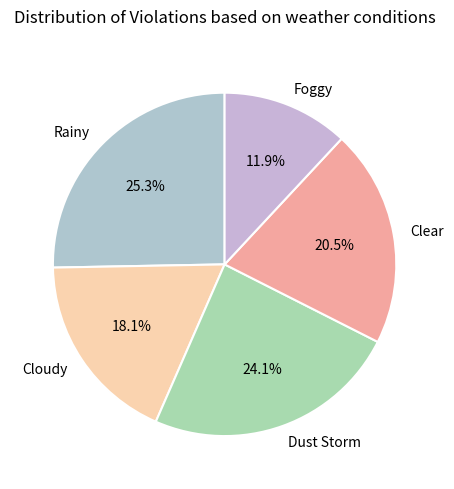

Does any single category account for the majority?

No